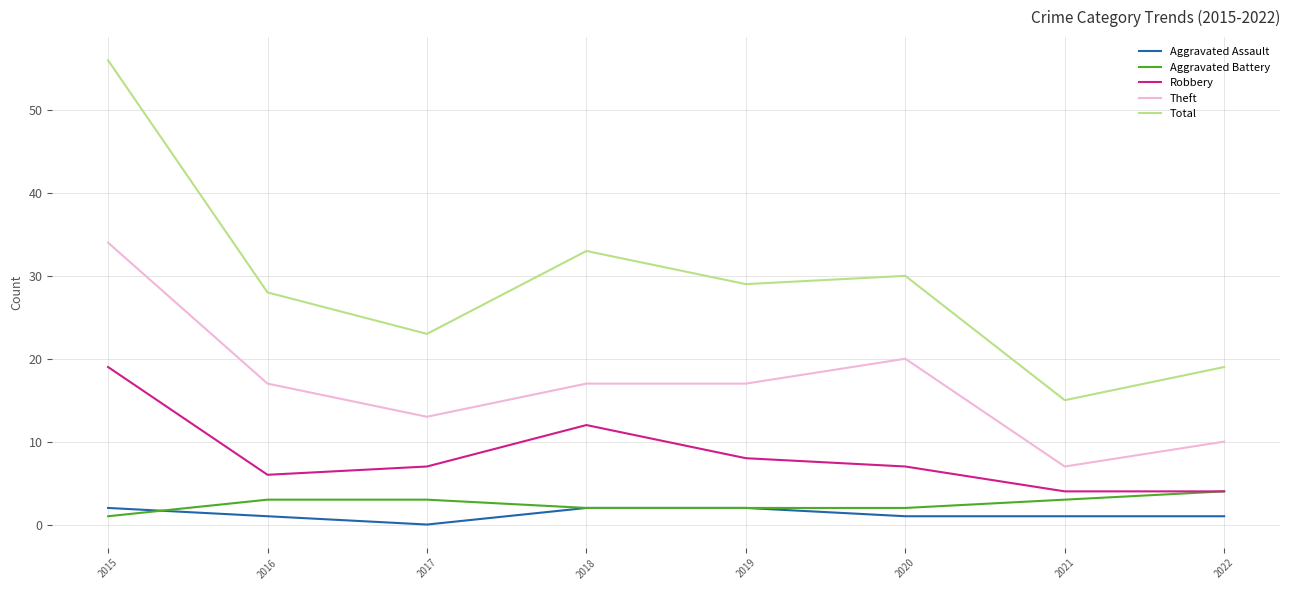

How many lines are shown in the chart?

5